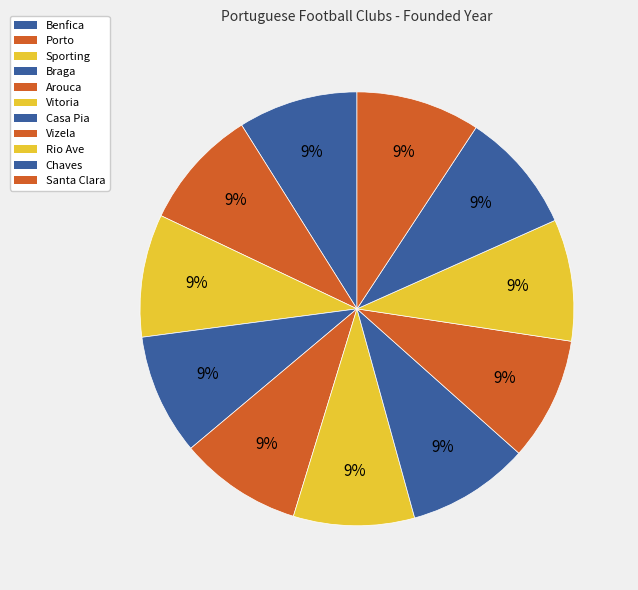

To the nearest percent, what percentage of the pie is Sporting?

9%